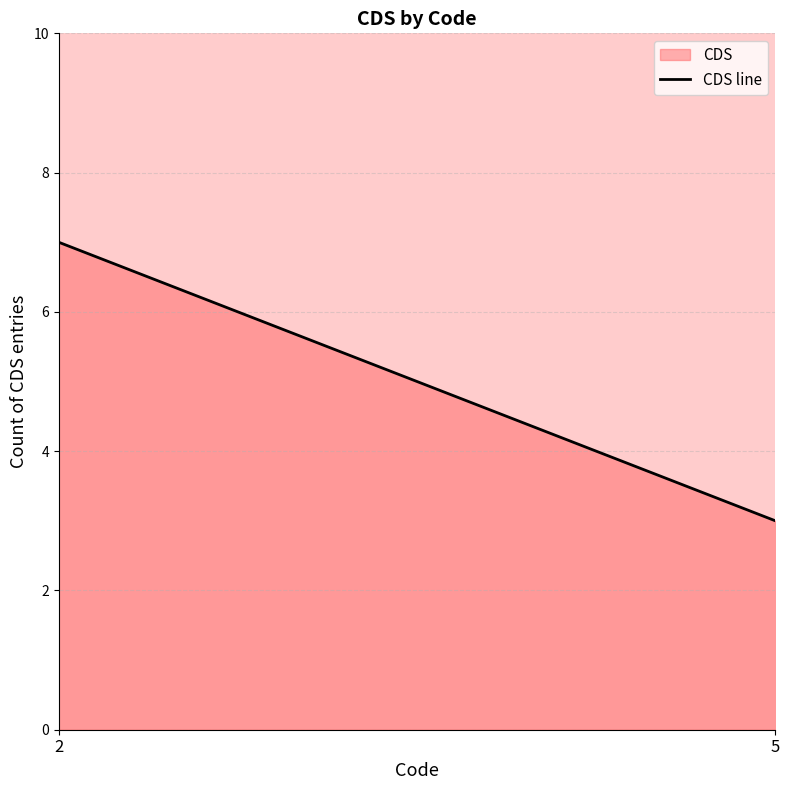

Reading right to left, transcribe all the data shown in this chart.

5=3	2=7